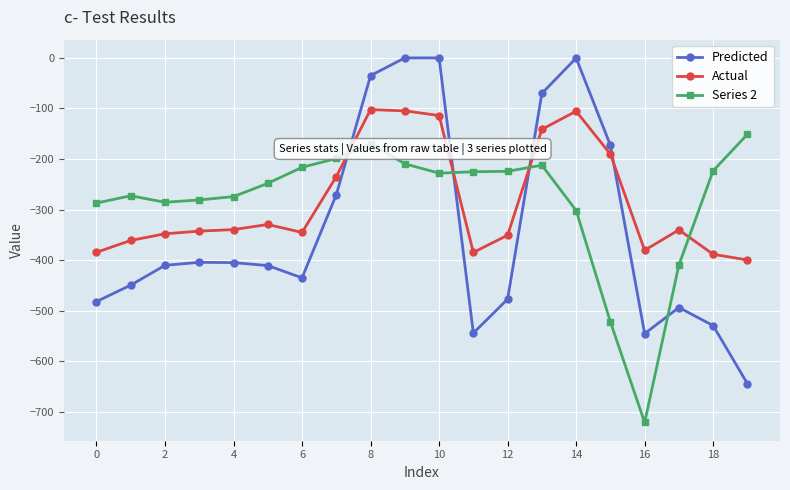

Which series has the widest spread of values?

Predicted